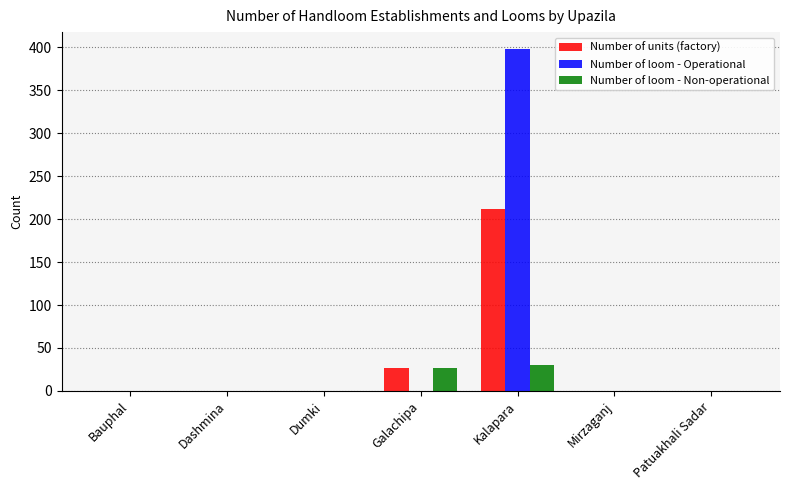

What is the sum of the Number of loom - Non-operational values at Kalapara and Mirzaganj?

30